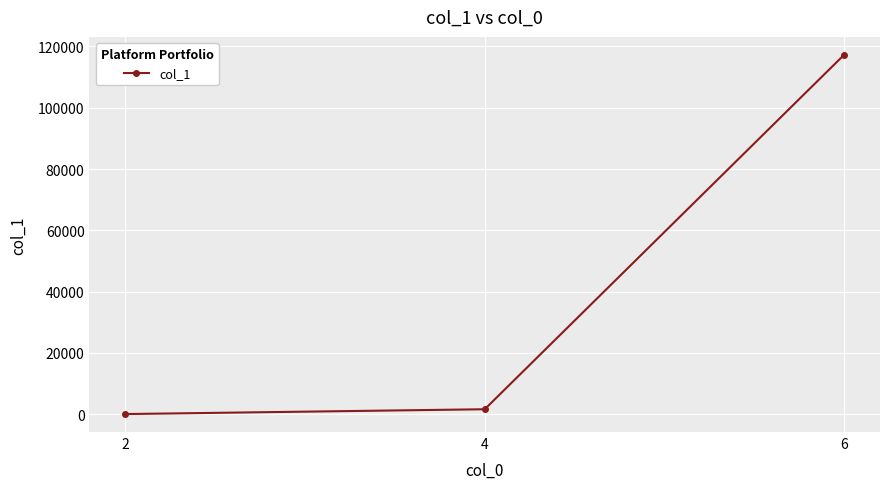

How many categories are shown in the chart?

3